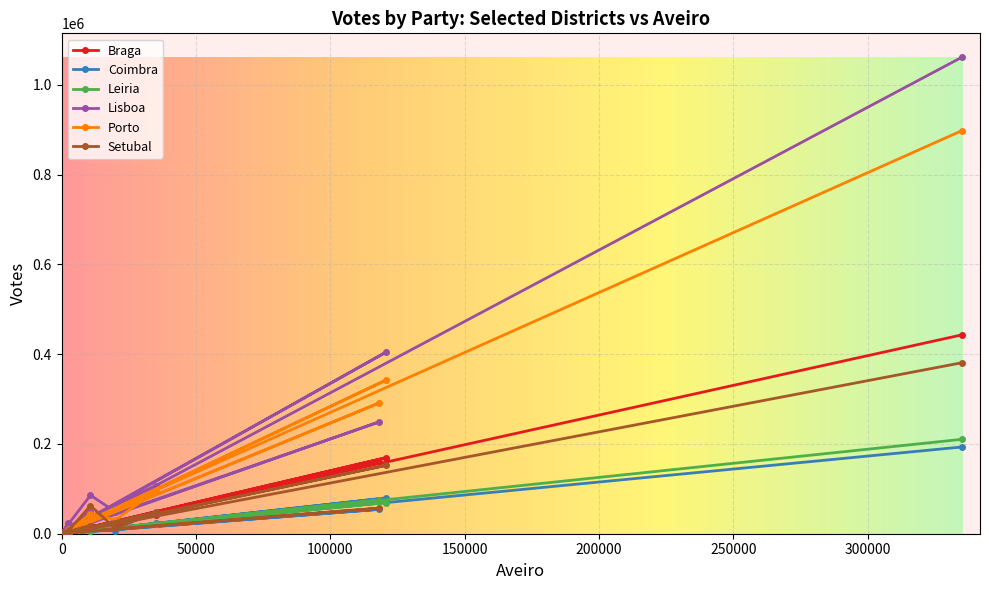

What is the average value of the Lisboa series?

99808